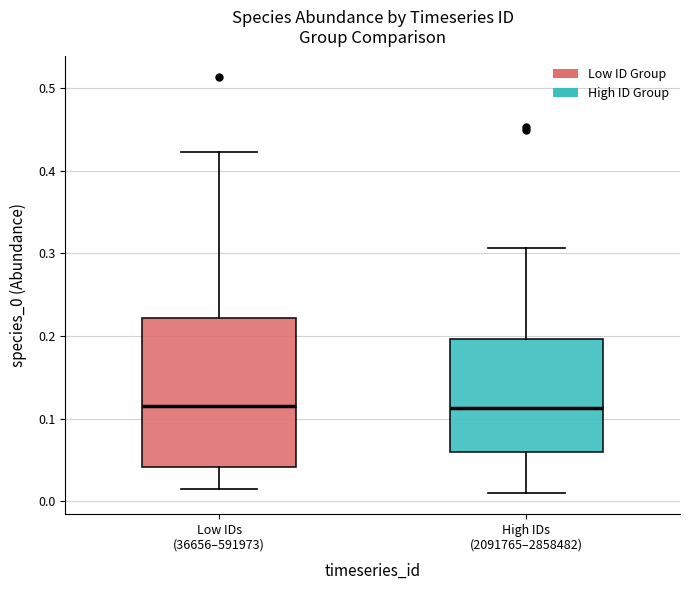

Comparing the boxes themselves (not the whiskers), which one is the tallest?

Low IDs (36656–591973)